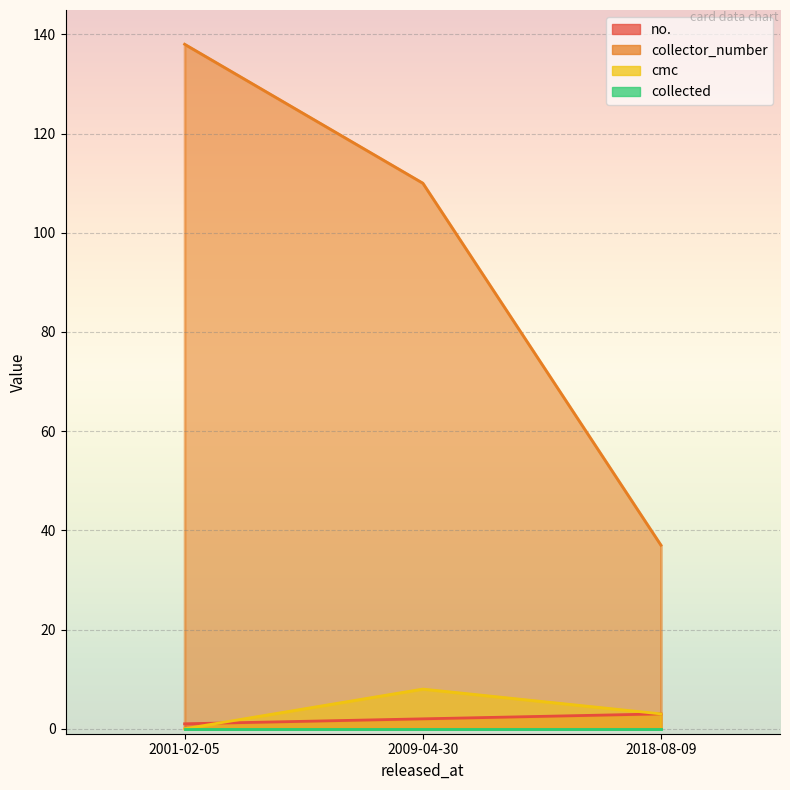

At which category does the chart reach its minimum across all series?

2001-02-05